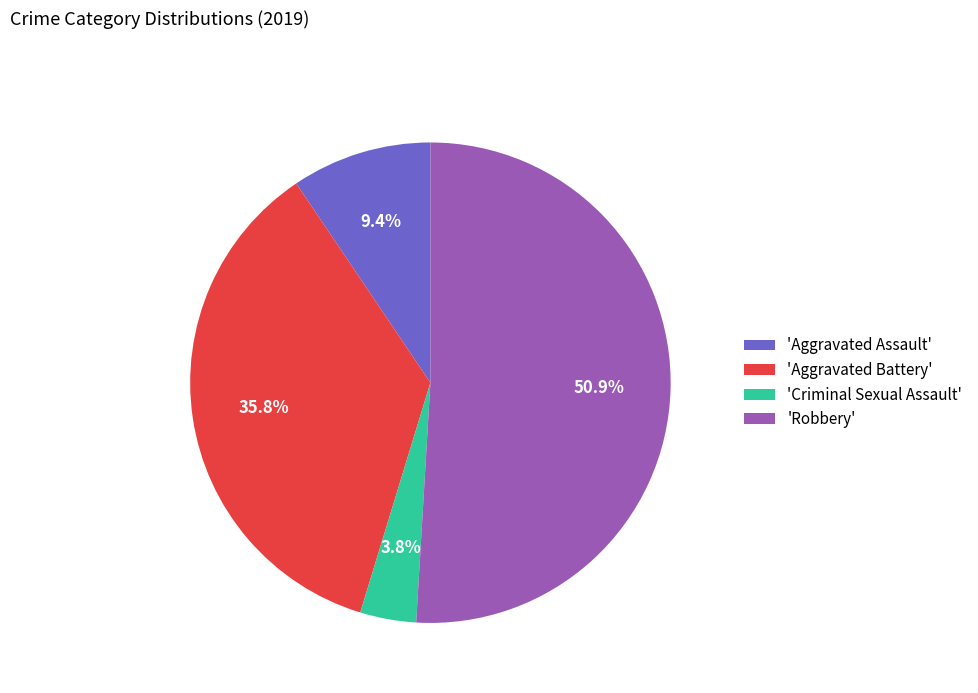

What is the majority slice?

'Robbery'